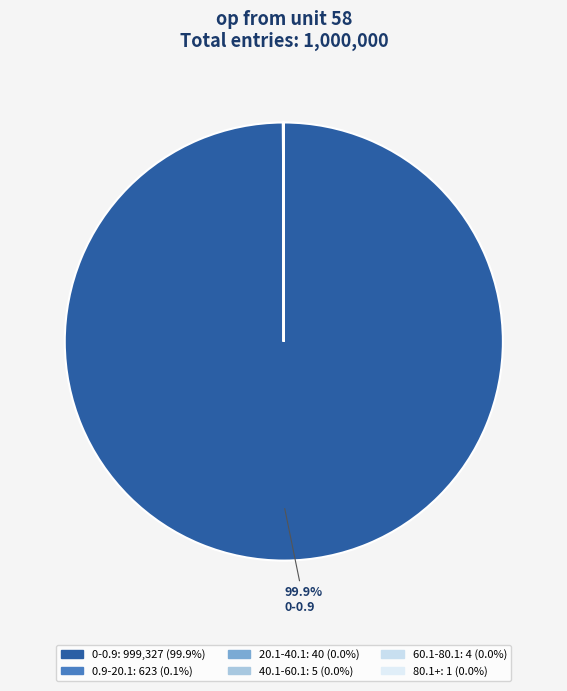

Count the number of slices in the pie.

6